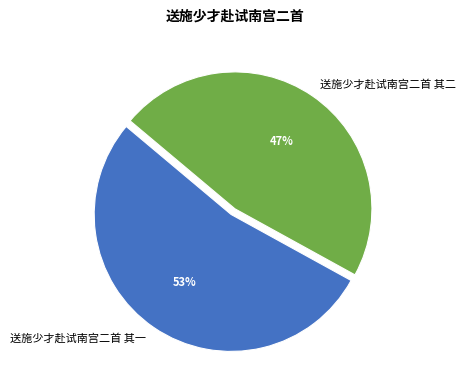

True or false: 送施少才赴试南宫二首 其二 accounts for 47% of the total.

True